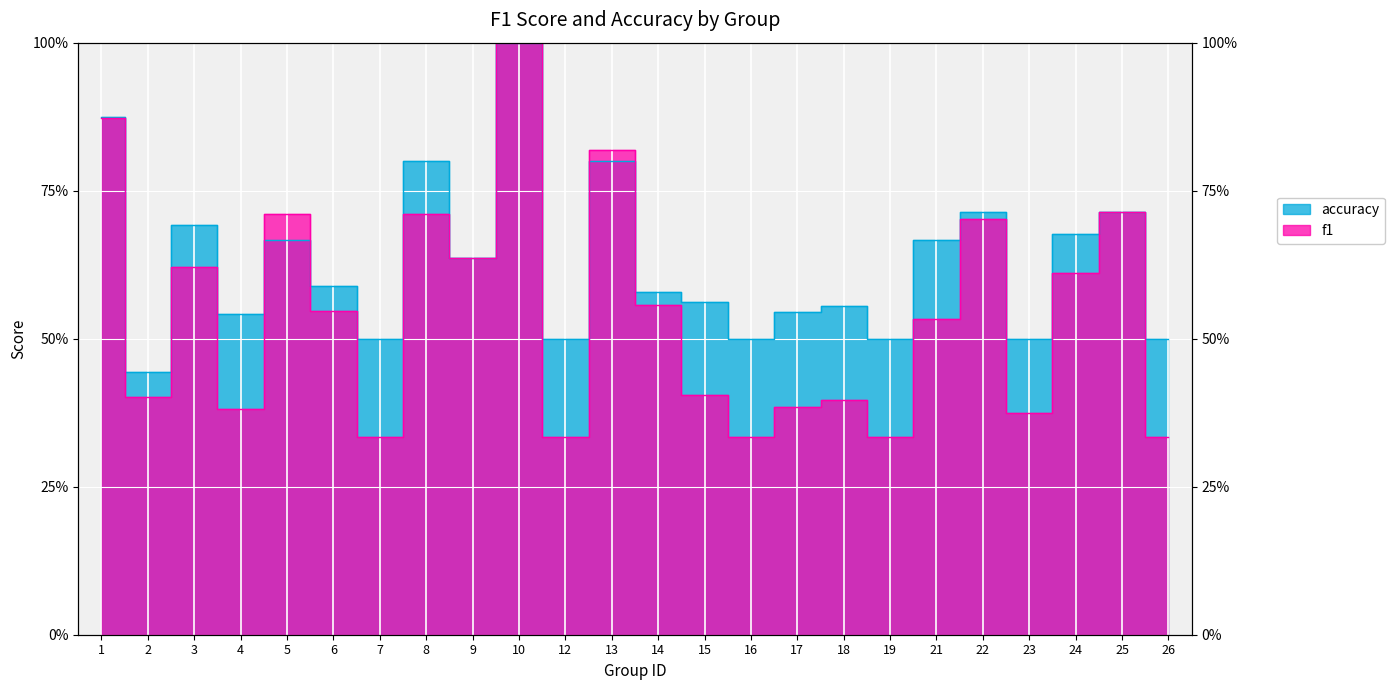

How many f1 values are between 0 and 1?

24